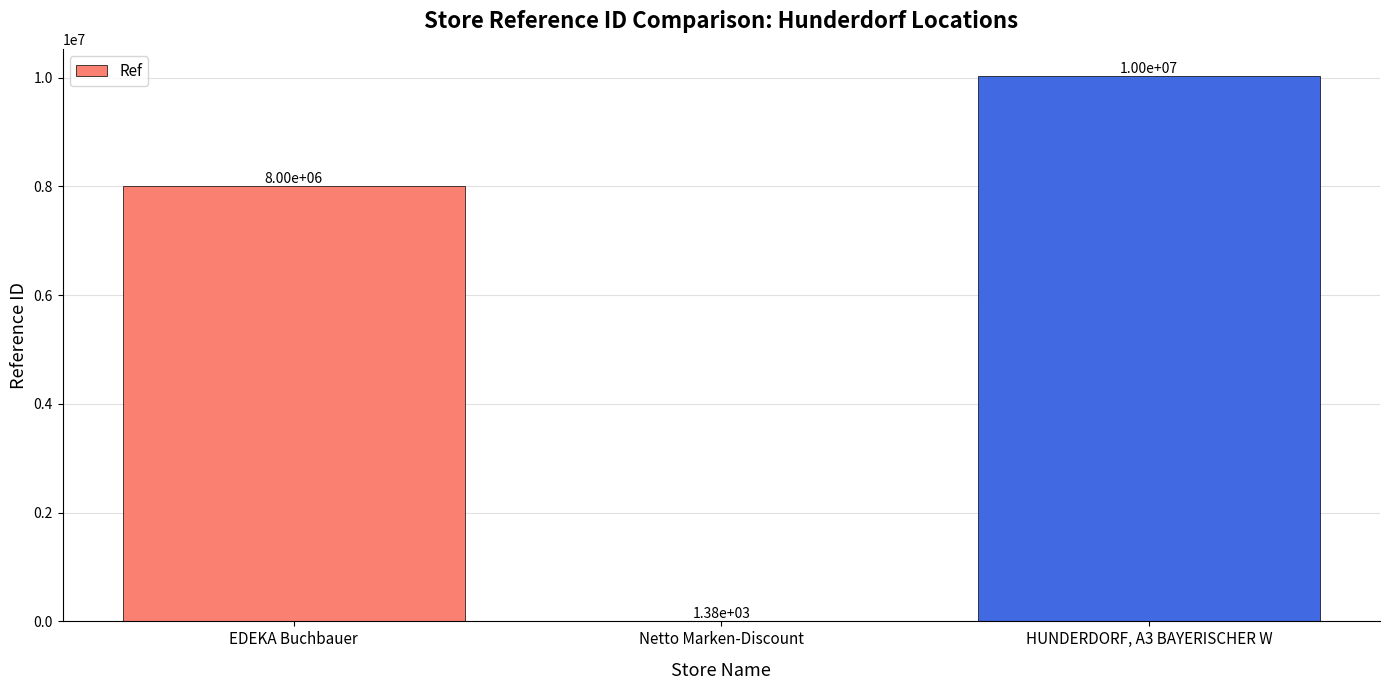

Between EDEKA Buchbauer and Netto Marken-Discount, which is larger?

EDEKA Buchbauer